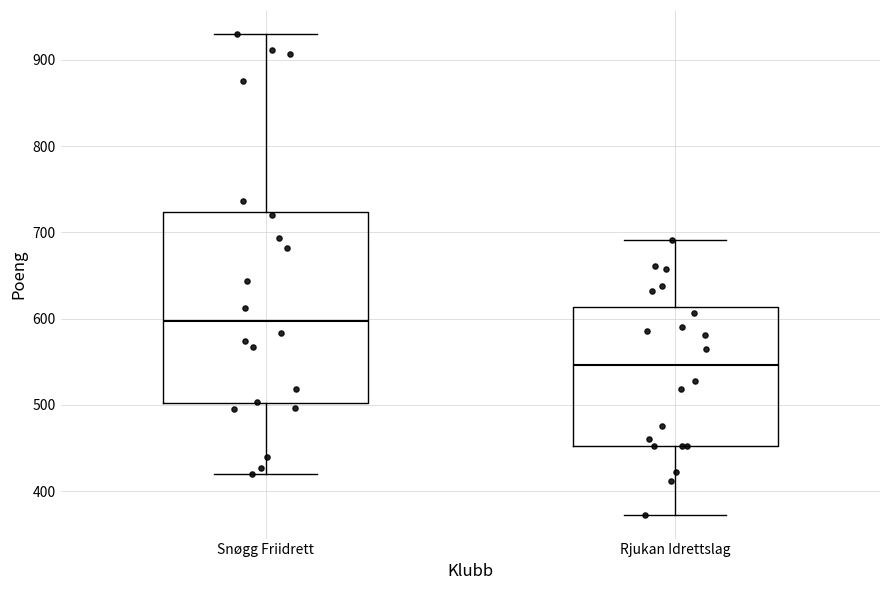

Reading left to right, read every box against the y-axis: the position of its median line, the range the box covers, and the ends of its whiskers. The values are not printed on the chart, so give them approximately, as read against the axis.

Snøgg Friidrett: median 600, box 500 to 720, whiskers 420 to 930
Rjukan Idrettslag: median 550, box 450 to 610, whiskers 370 to 690